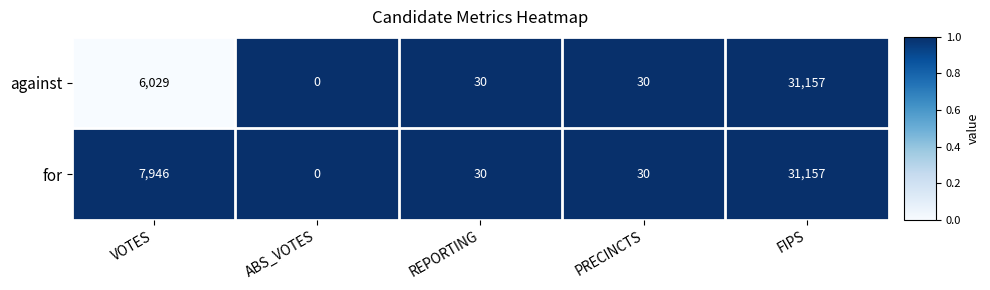

Reading right to left, what are all the values shown in this chart?

against: FIPS=31157	PRECINCTS=30	REPORTING=30	ABS_VOTES=0	VOTES=6029
for: FIPS=31157	PRECINCTS=30	REPORTING=30	ABS_VOTES=0	VOTES=7946